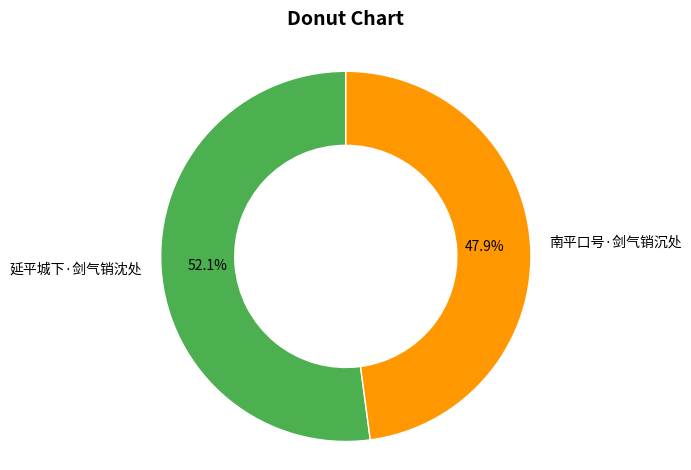

How many slices are in this pie chart?

2